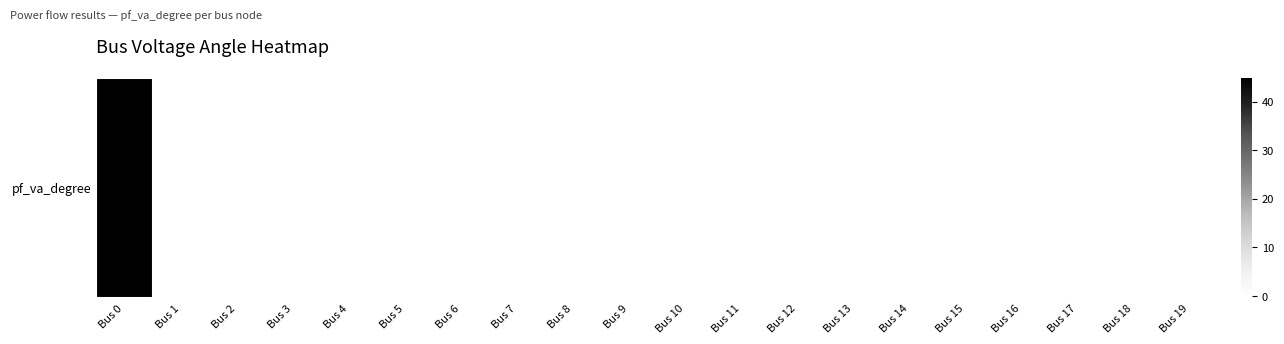

Reading left to right, transcribe all the data shown in this chart.

45.0	-0.4	-0.4	-0.4	-0.4	-0.4	-0.4	-0.4	-0.4	-0.4	-0.4	-0.4	-0.4	-0.3	-0.3	-0.3	-0.3	-0.3	-0.4	-0.4